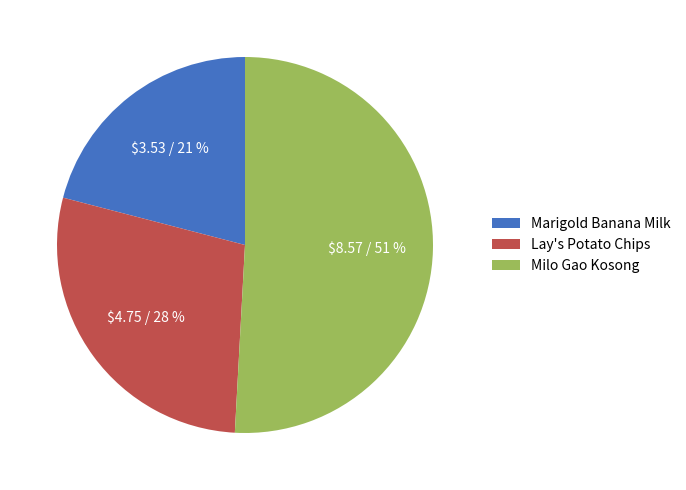

To the nearest percent, what is the average slice percentage?

33%